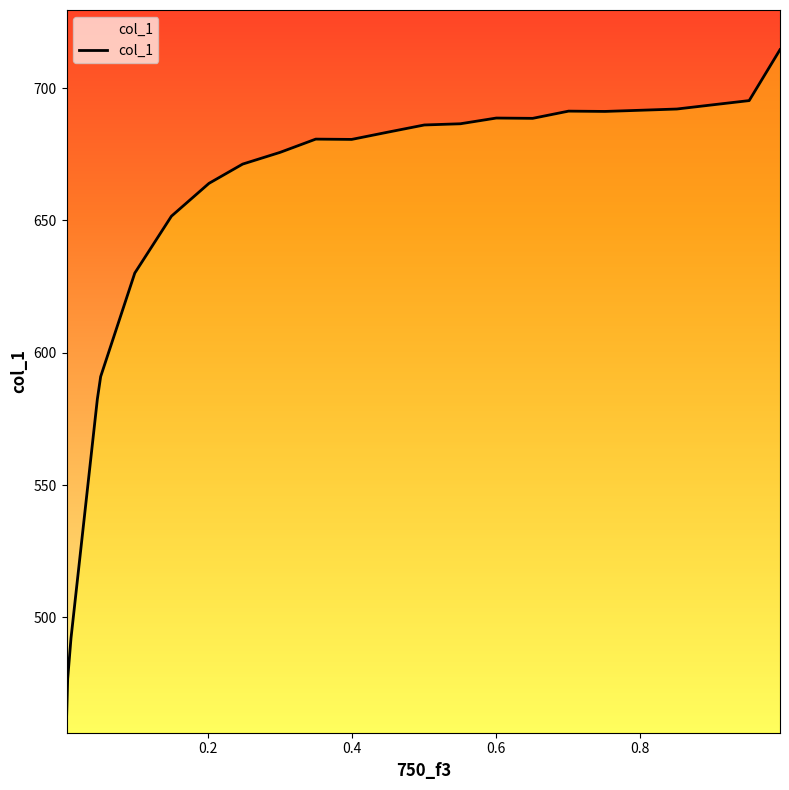

What is the greatest value displayed?

714.6